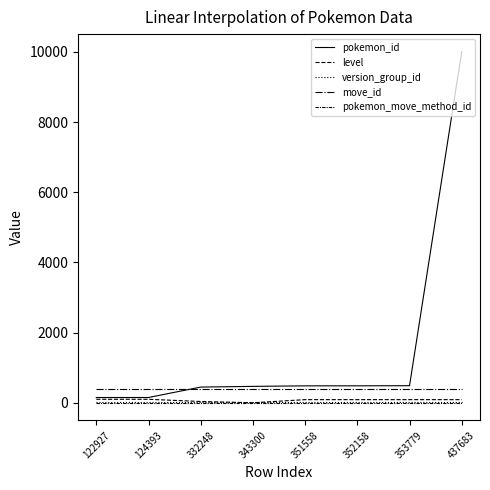

What is the value of the pokemon_move_method_id point at the 4th from the left?

1